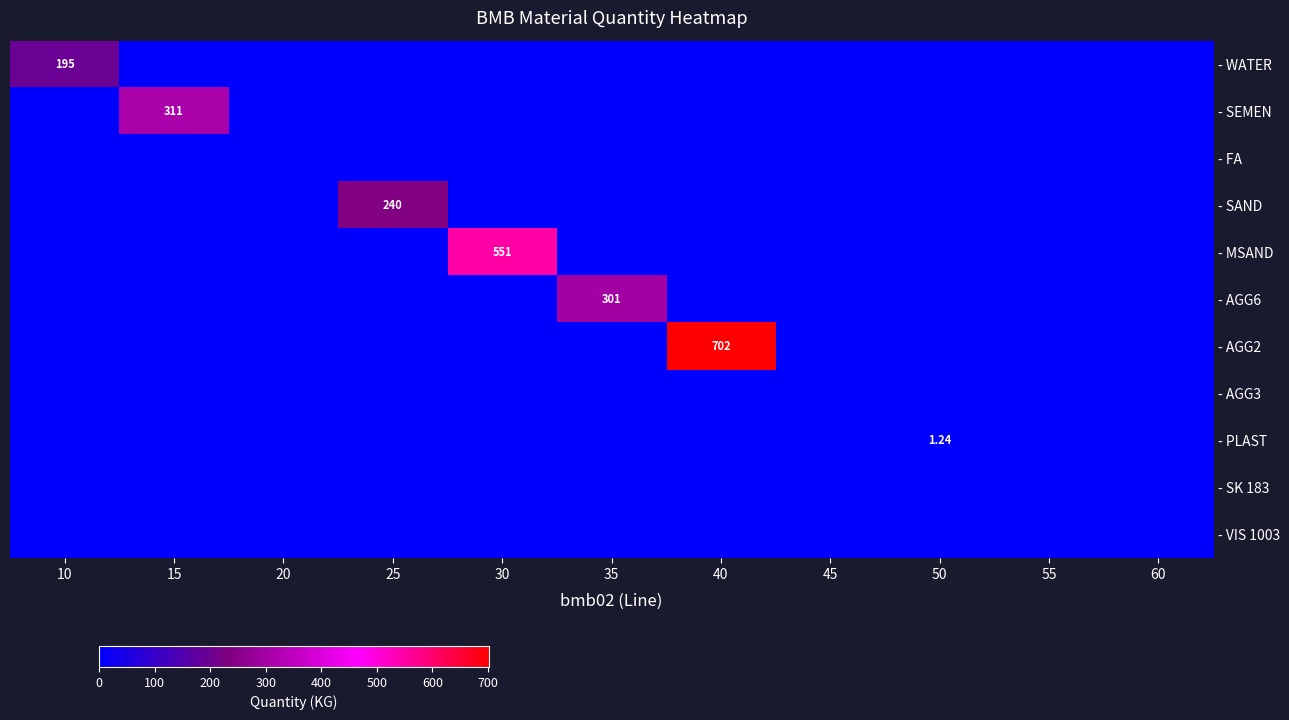

What is the average value of the - SAND series?

21.8